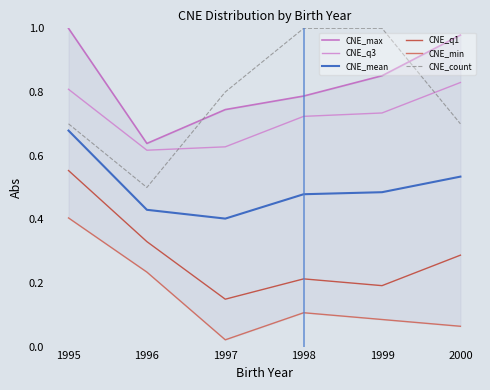

At how many categories does at least one series exceed 0?

6